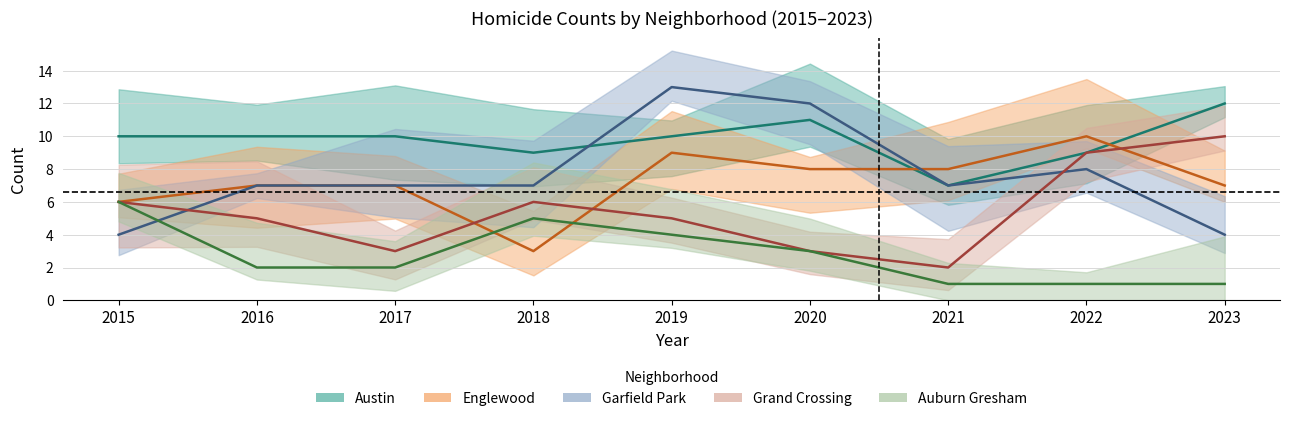

Reading left to right, what are all the values shown in this chart?

Austin: 2015=10	2016=10	2017=10	2018=9	2019=10	2020=11	2021=7	2022=9	2023=12
Englewood: 2015=6	2016=7	2017=7	2018=3	2019=9	2020=8	2021=8	2022=10	2023=7
Garfield Park: 2015=4	2016=7	2017=7	2018=7	2019=13	2020=12	2021=7	2022=8	2023=4
Grand Crossing: 2015=6	2016=5	2017=3	2018=6	2019=5	2020=3	2021=2	2022=9	2023=10
Auburn Gresham: 2015=6	2016=2	2017=2	2018=5	2019=4	2020=3	2021=1	2022=1	2023=1